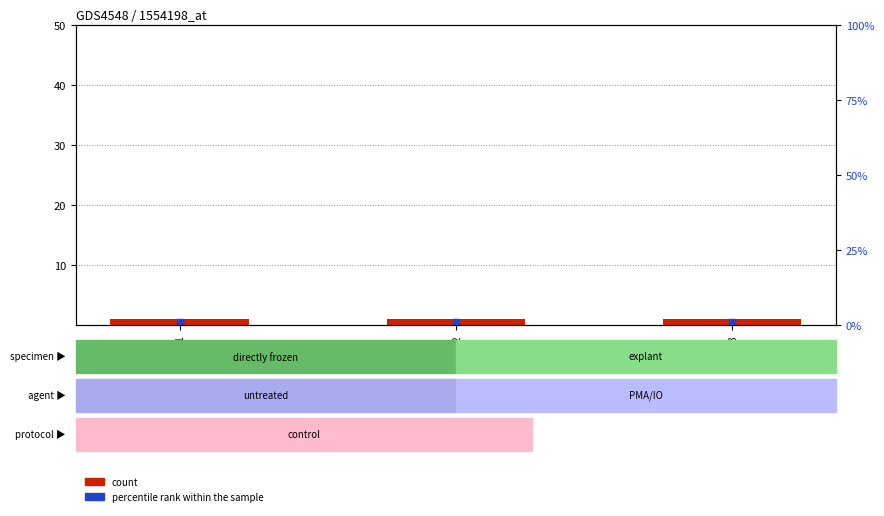

At which category is the sum across all series the highest?

no_1